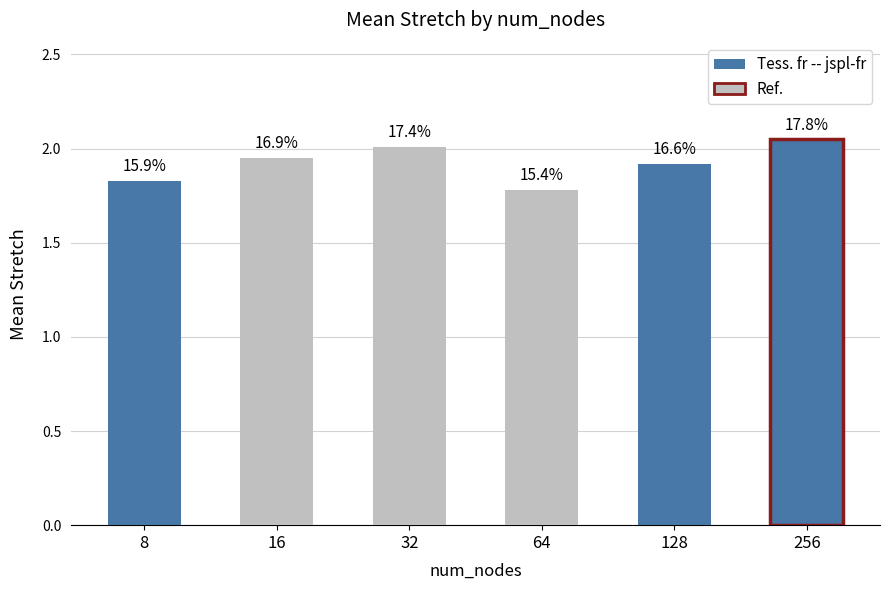

Does the chart contain stacked bars?

No